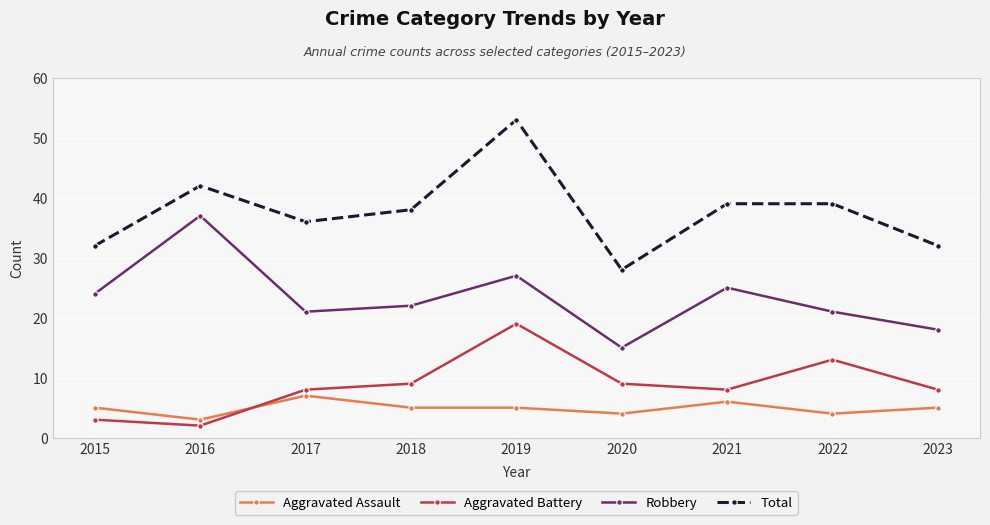

What is the approximate value of Aggravated Assault at 2022?

4